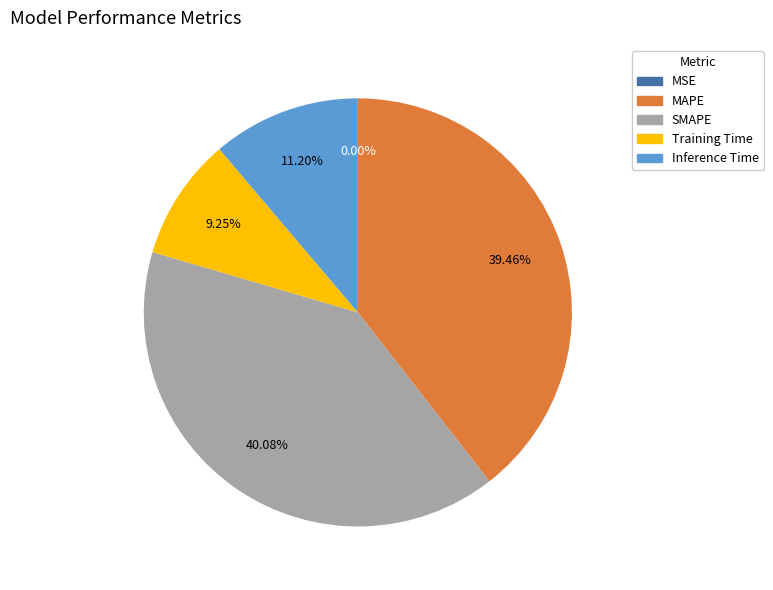

Does any single category account for the majority?

No